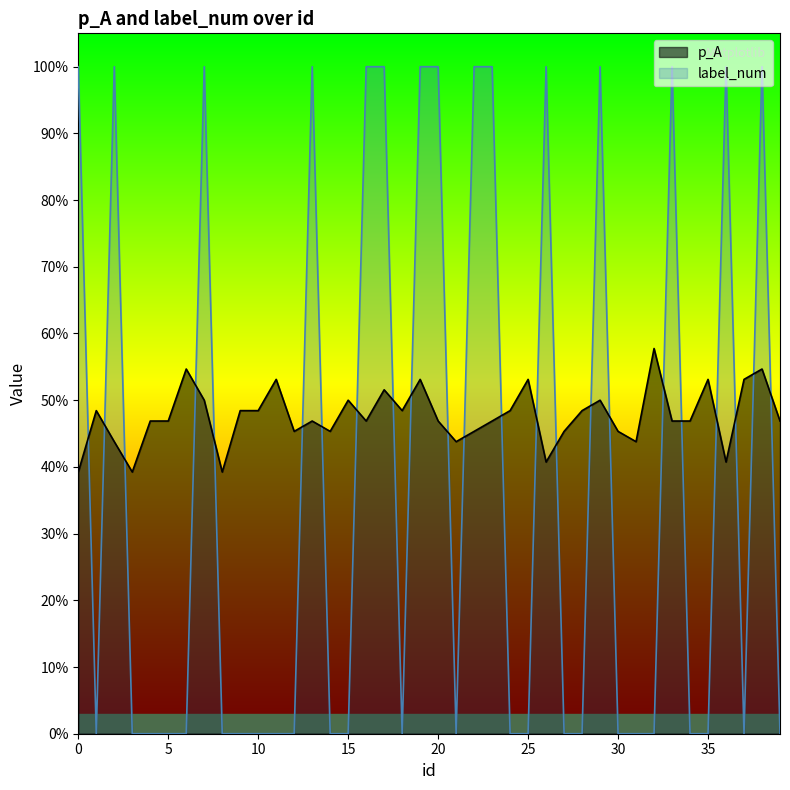

Which series changed the most between 15 and 30?

p_A